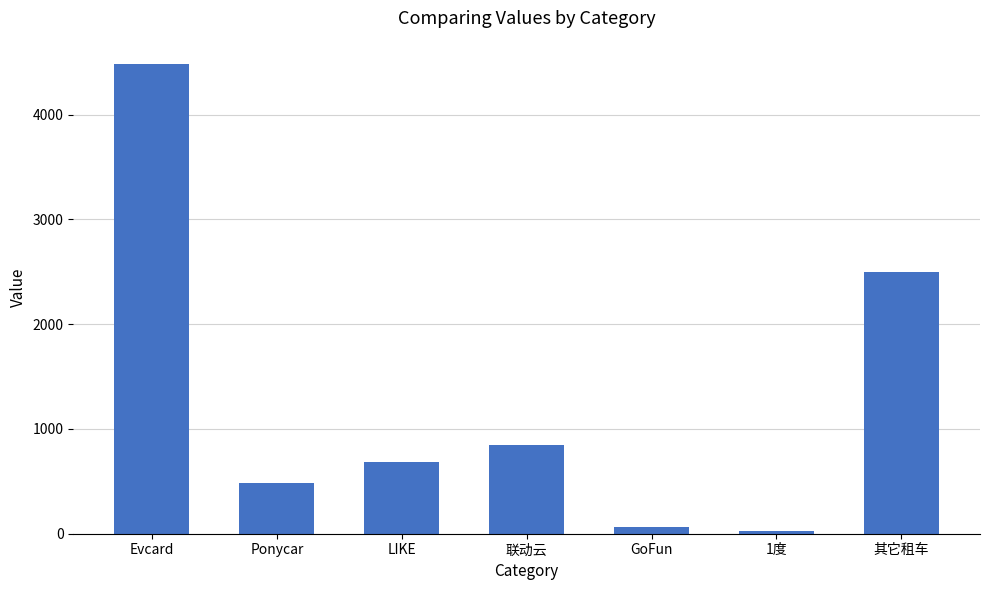

Reading left to right, extract all data points from this chart.

Evcard=4481.0	Ponycar=488.0	LIKE=679.9	联动云=851.0	GoFun=63.0	1度=23.0	其它租车=2502.0